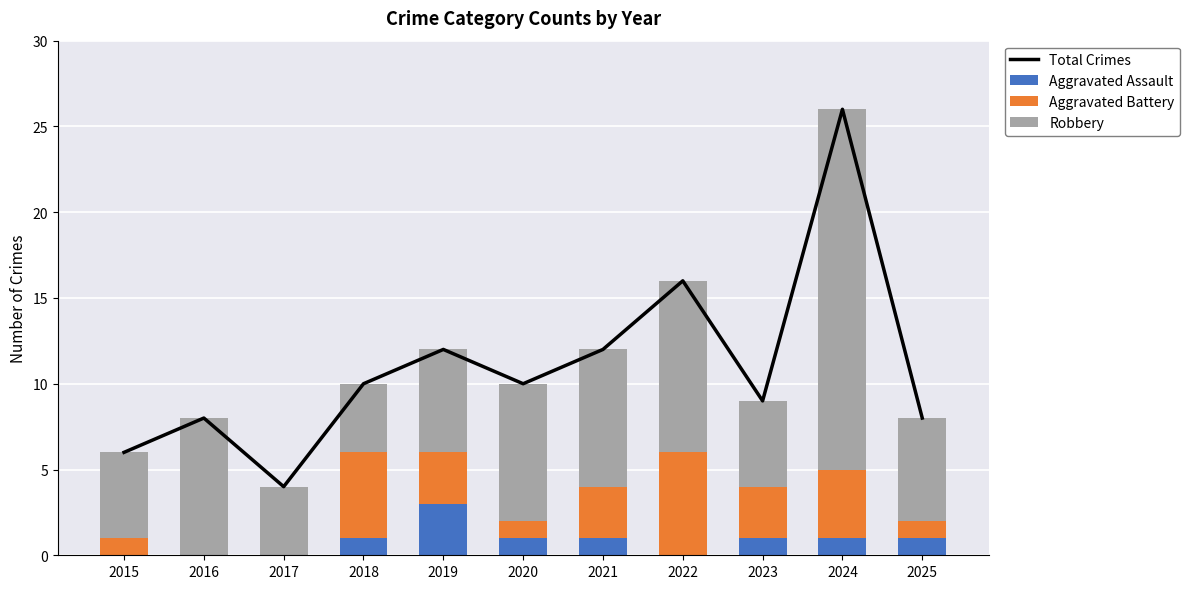

Reading left to right, transcribe all the data shown in this chart.

Total Crimes: 6	8	4	10	12	10	12	16	9	26	8
Aggravated Assault: 0	0	0	1	3	1	1	0	1	1	1
Aggravated Battery: 1	0	0	5	3	1	3	6	3	4	1
Robbery: 5	8	4	4	6	8	8	10	5	21	6